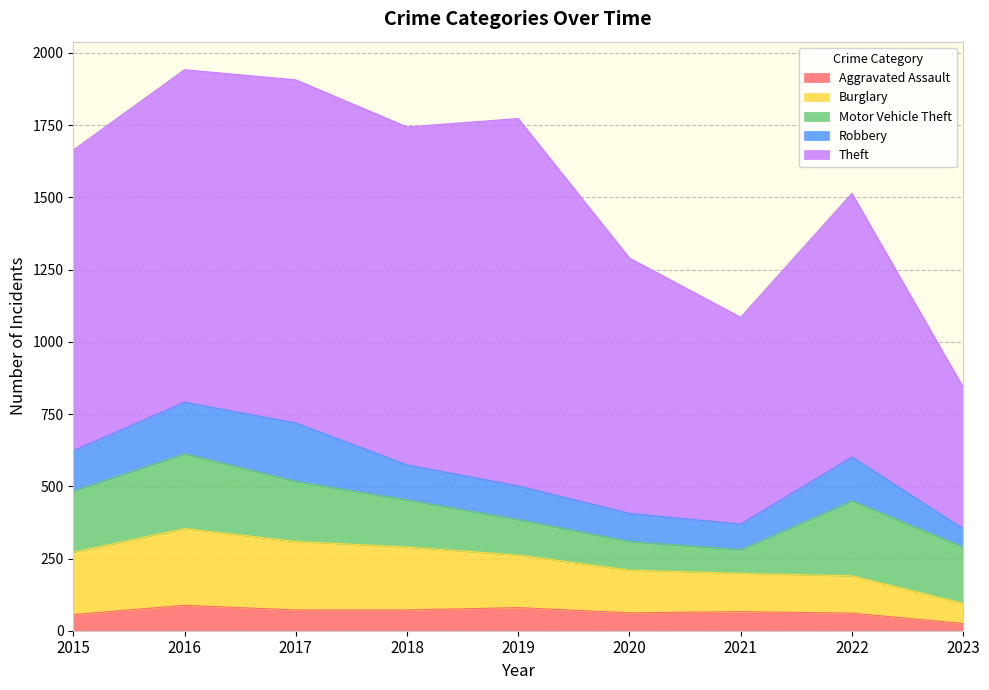

How many interior local valleys does the Motor Vehicle Theft series have?

1